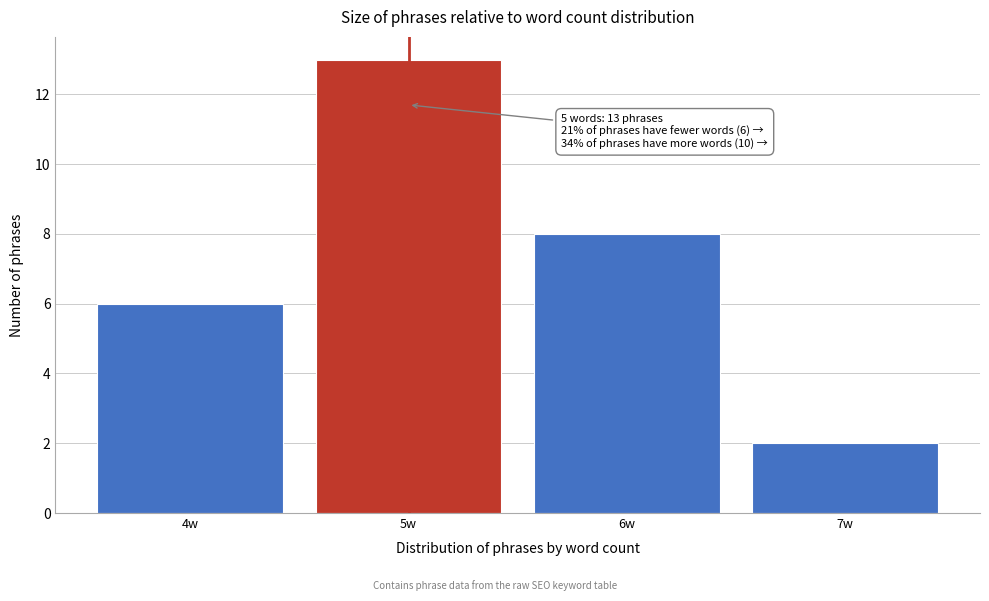

Which range on the x-axis has the tallest bar?

4.5 to 5.5